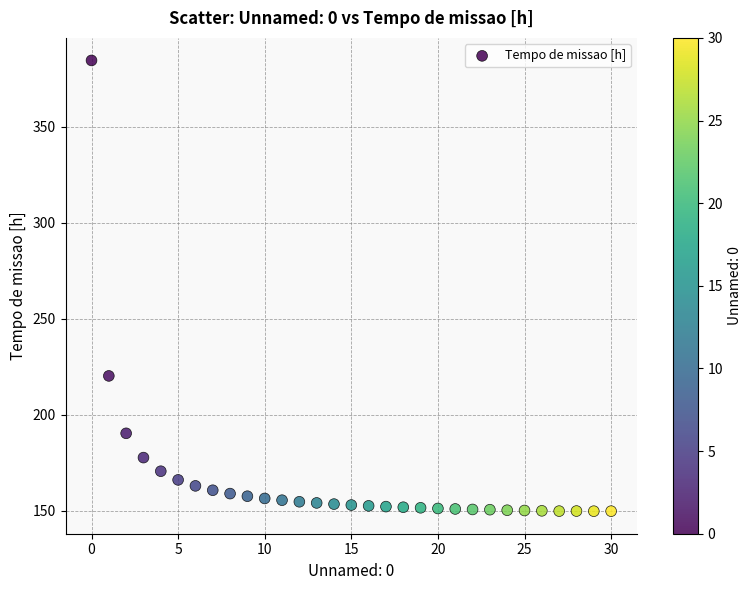

What Y value in the scatter plot is closest to 267?

220.2